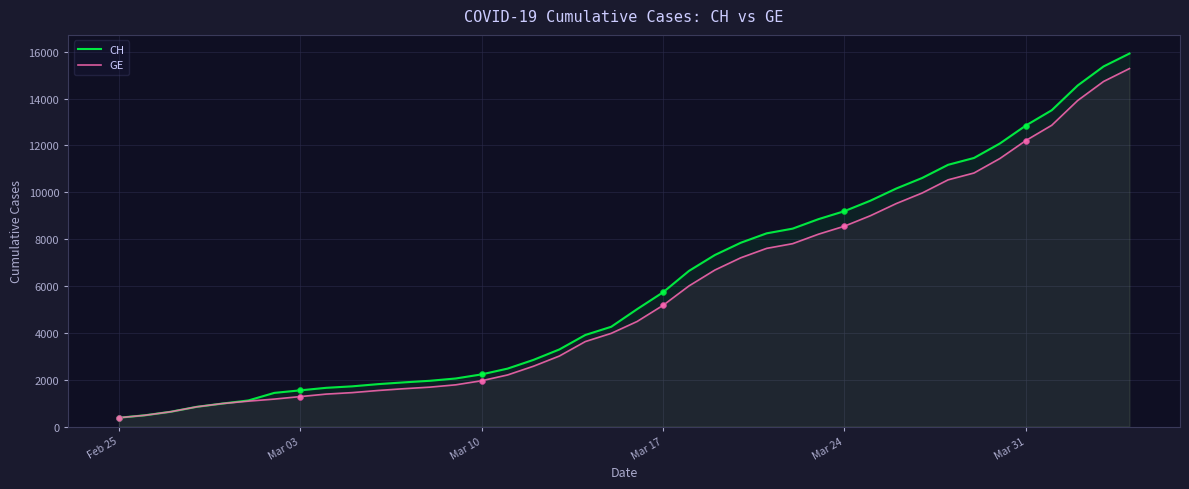

What are all the series names shown in the legend?

CH, GE